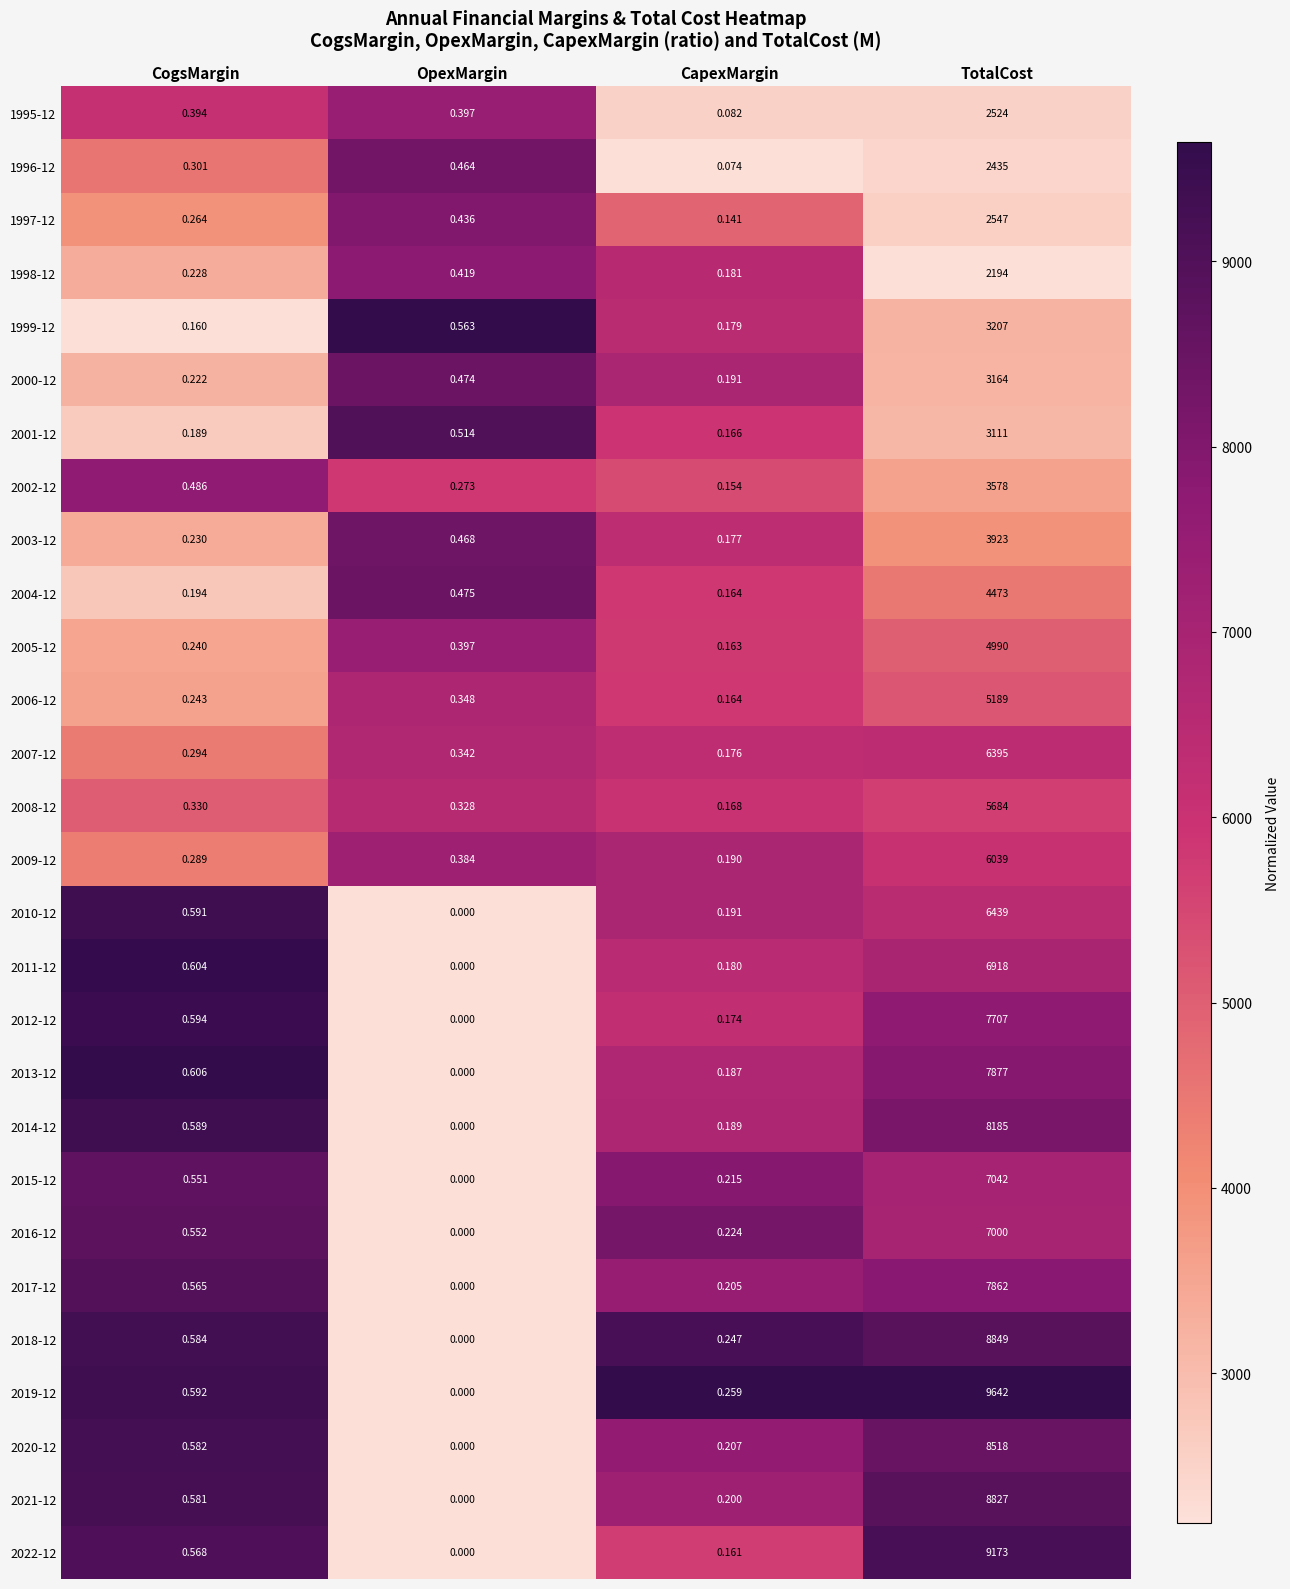

Between CapexMargin and TotalCost, which series saw the biggest shift?

2019-12